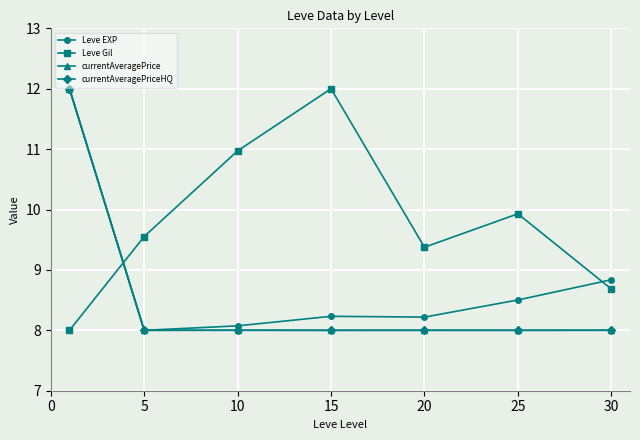

In currentAveragePriceHQ, how many points are higher than both neighbors (excluding endpoints)?

2